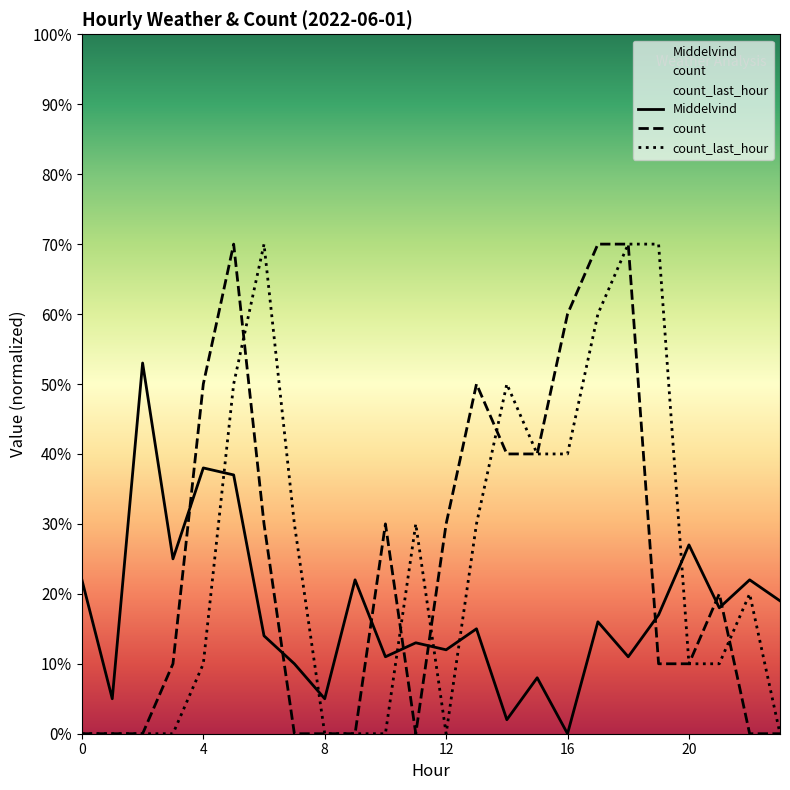

Rank the series at 2 from highest to lowest value.

Middelvind, count, count_last_hour